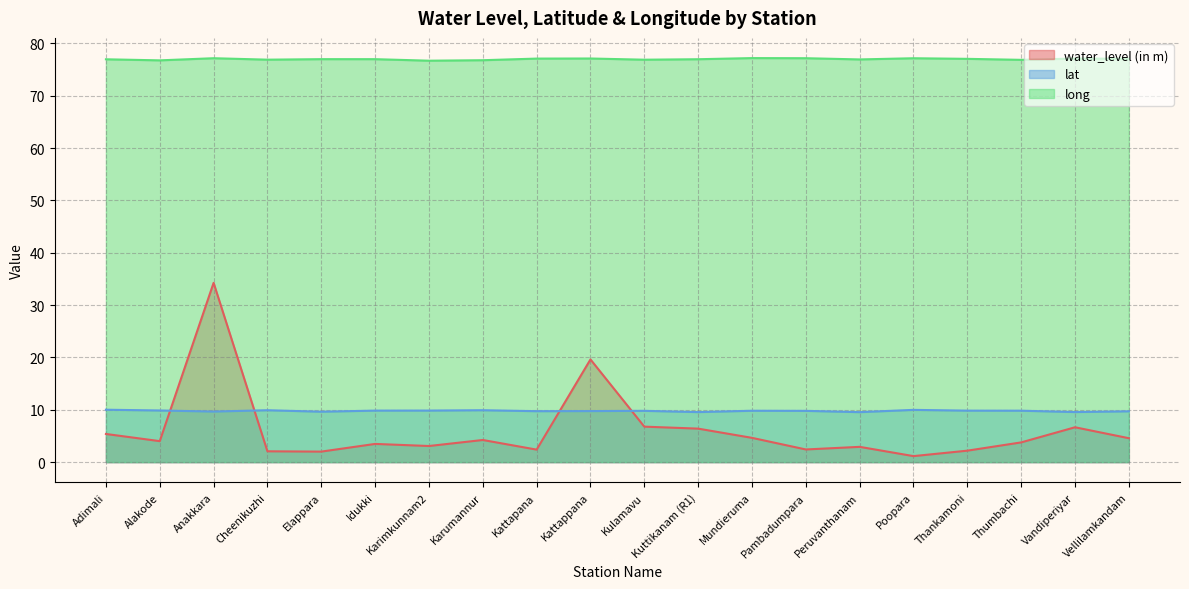

Where is lat nearest to the value 9?

Peruvanthanam